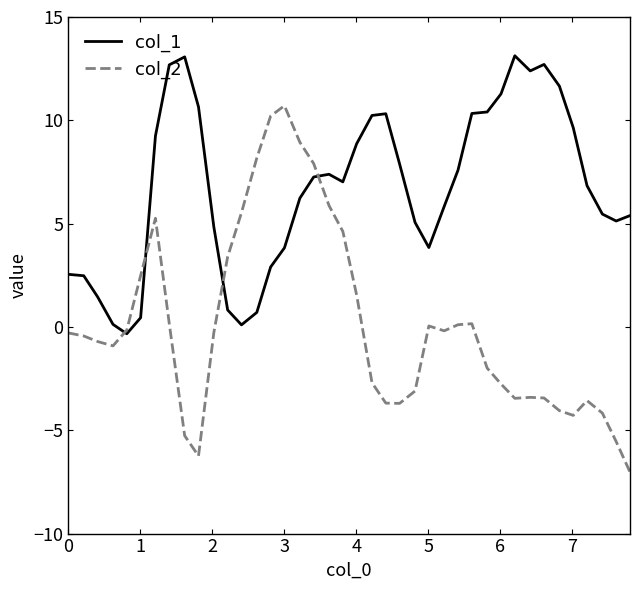

Which series has the largest total across all categories?

col_1